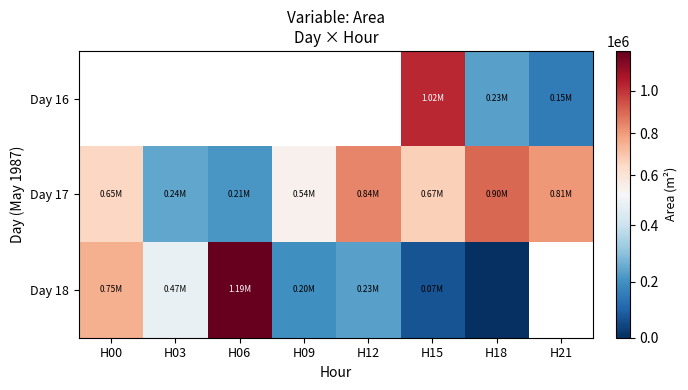

What is the difference between the Day 17 values at H18 and H00?

251250.0